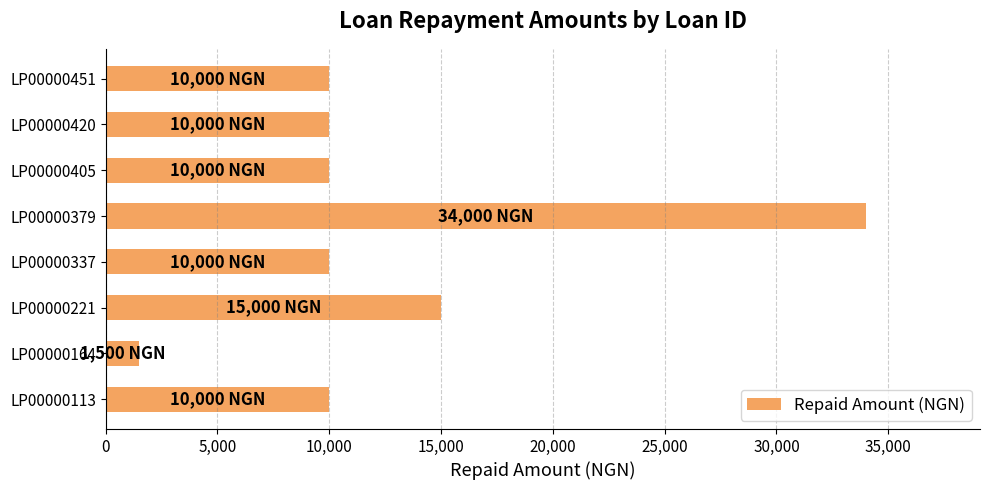

The value at LP00000379 is 34000. True or false?

True